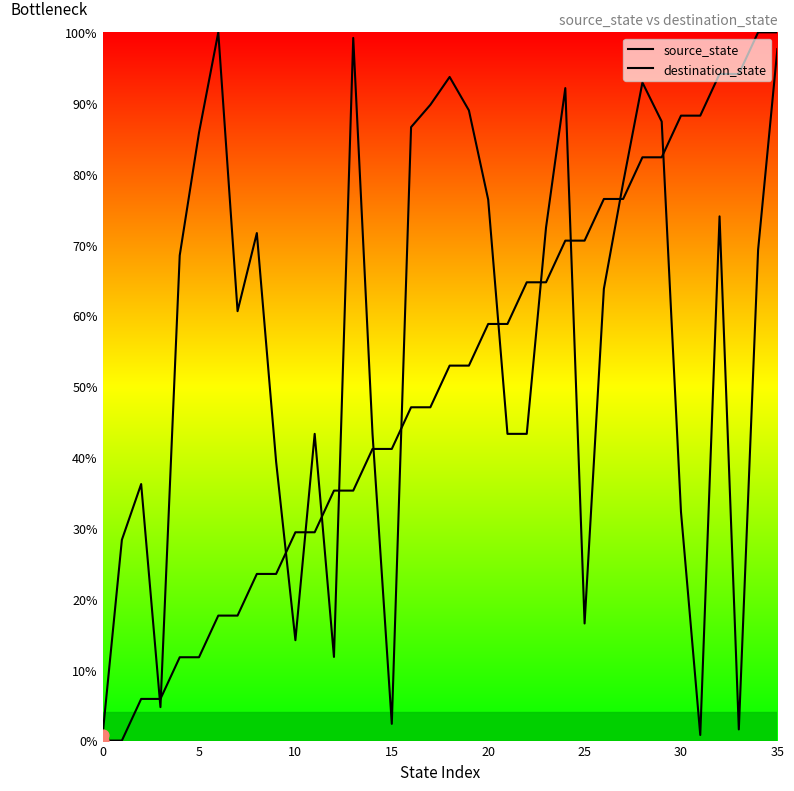

Which series has the largest total across all categories?

destination_state